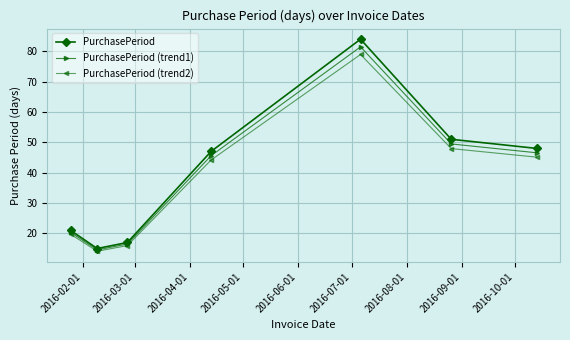

What is the maximum value for PurchasePeriod (trend2)?

79.0